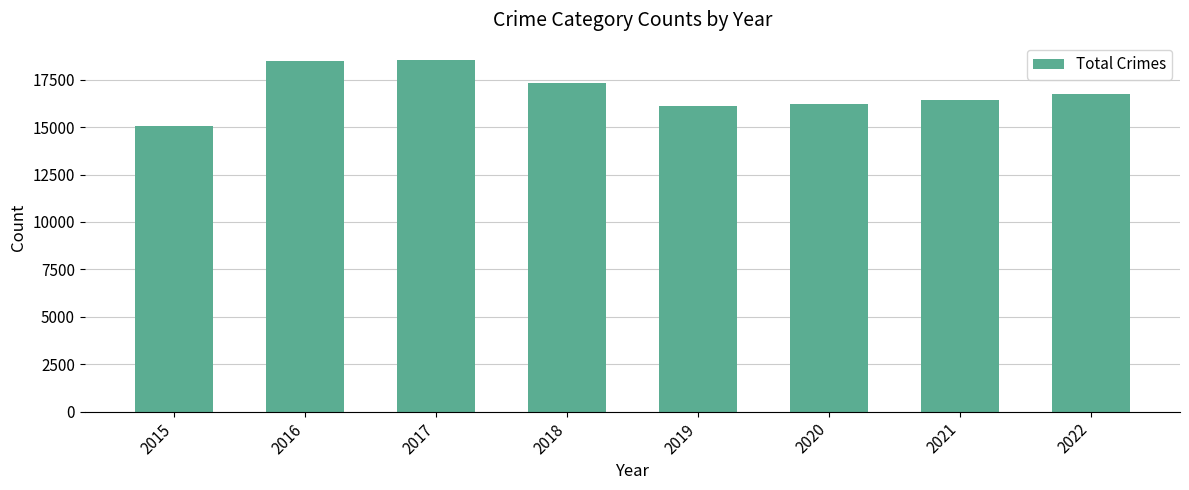

What is the difference between the maximum and minimum values?

3492